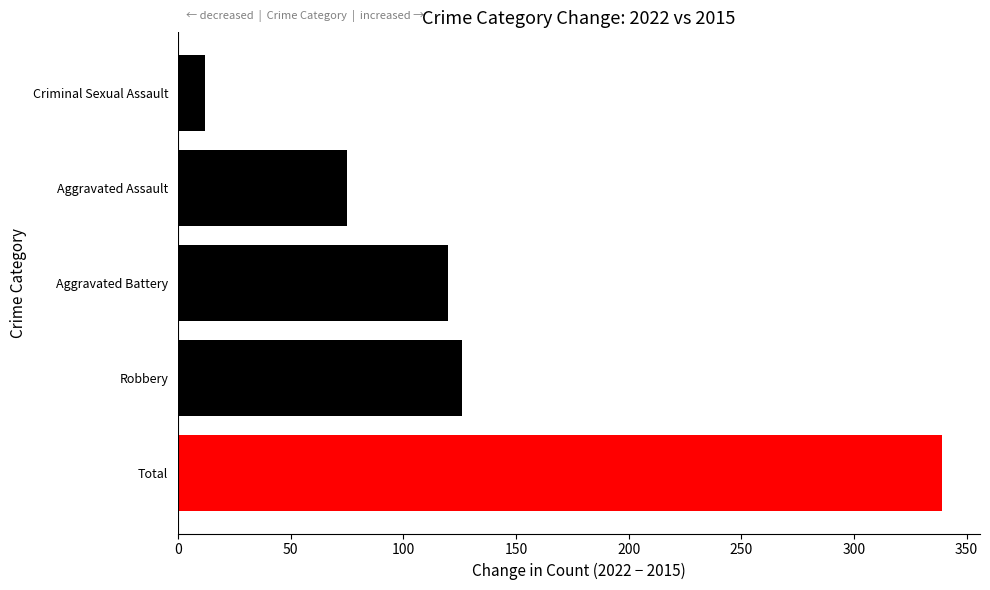

Rank the categories by value from lowest to highest.

Criminal Sexual Assault, Aggravated Assault, Aggravated Battery, Robbery, Total